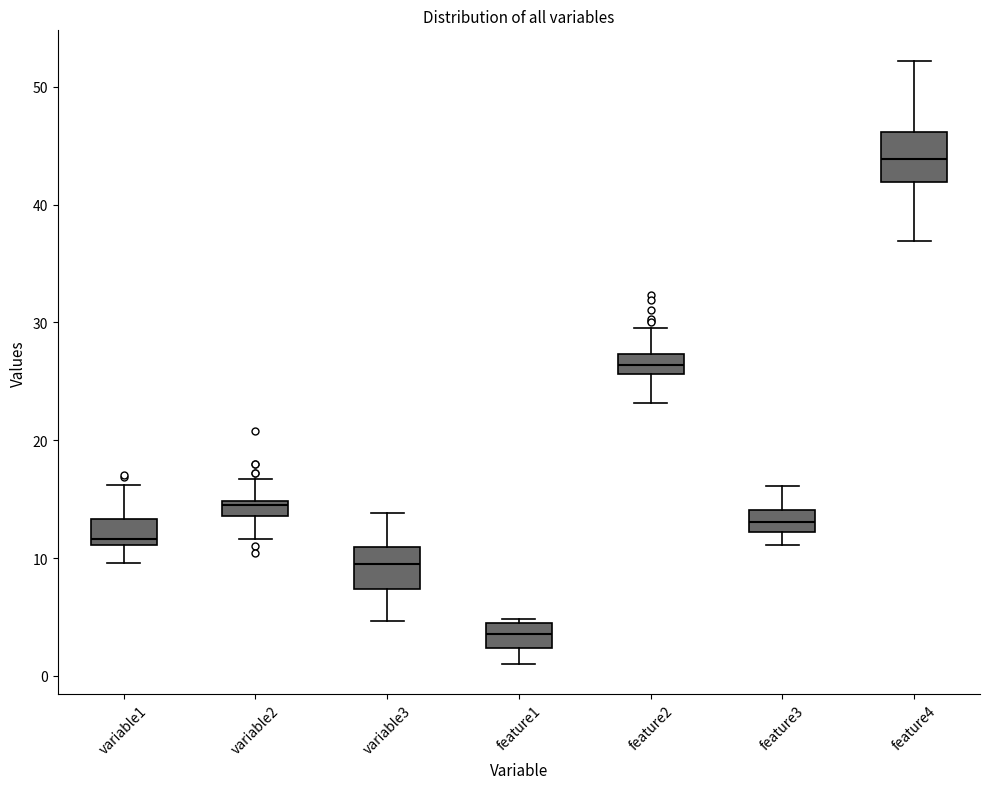

Which box's median line is the highest?

feature4